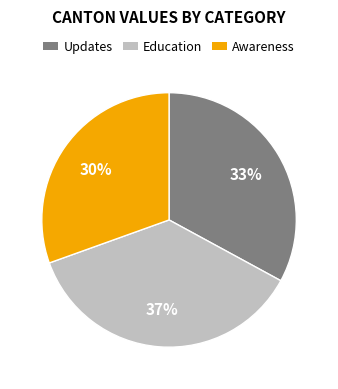

Combined, do Awareness and Updates account for over 50%?

Yes